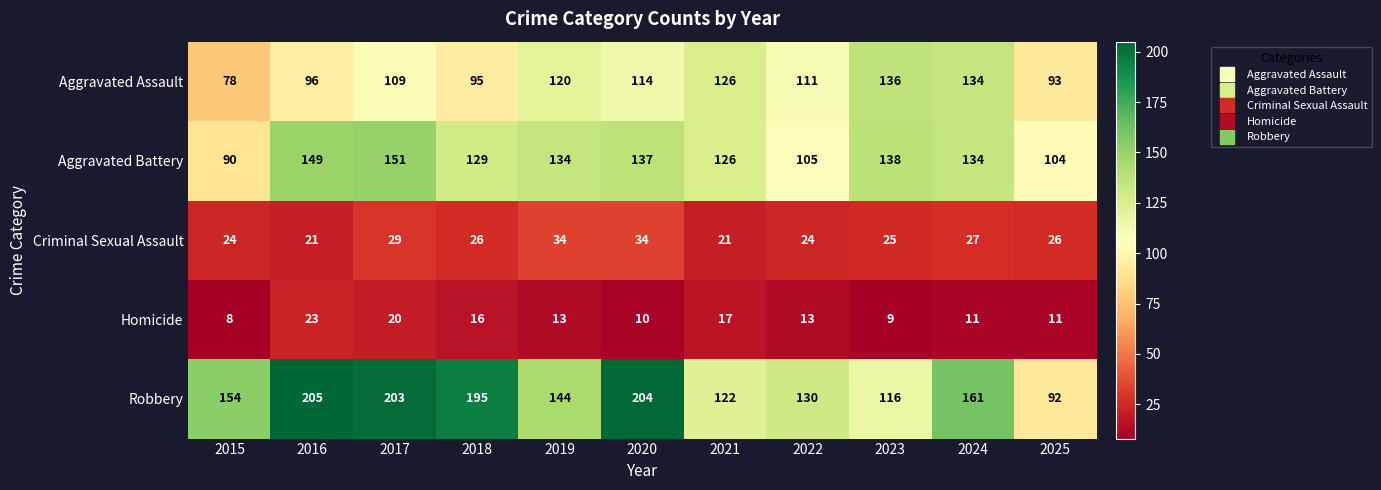

Where is Homicide nearest to the value 15?

2018